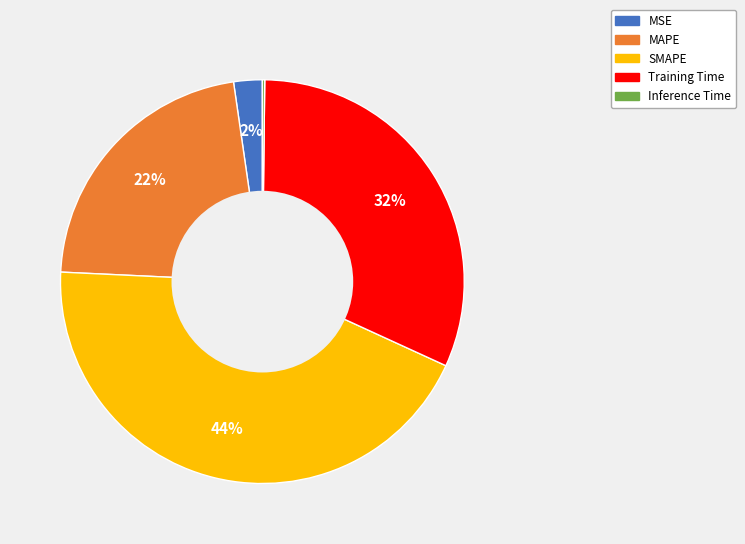

Is it true that MSE is 10% of the pie?

False